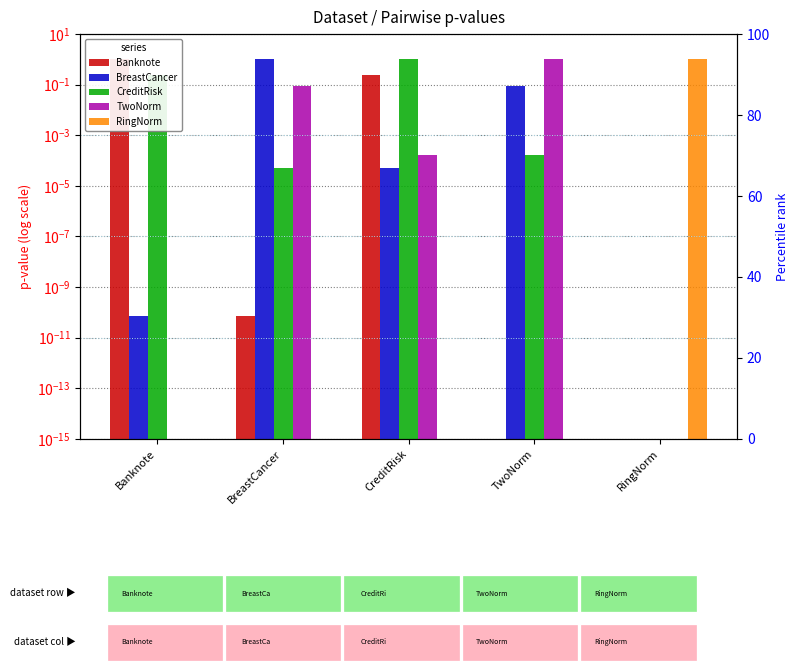

What is the label of the 5th bar from the right?

Banknote